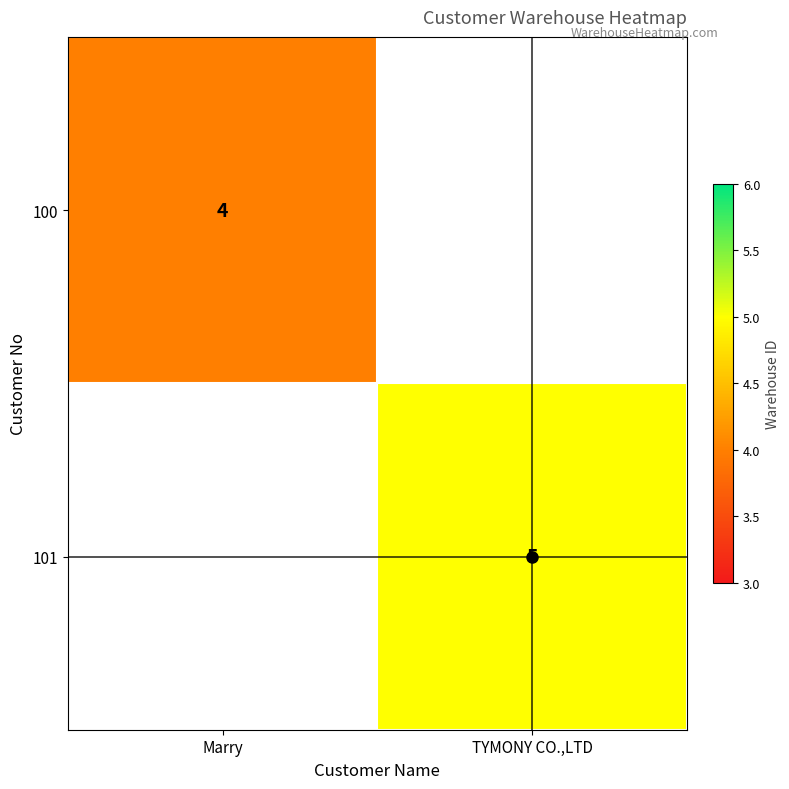

At which category does the chart reach its peak across all series?

TYMONY CO.,LTD